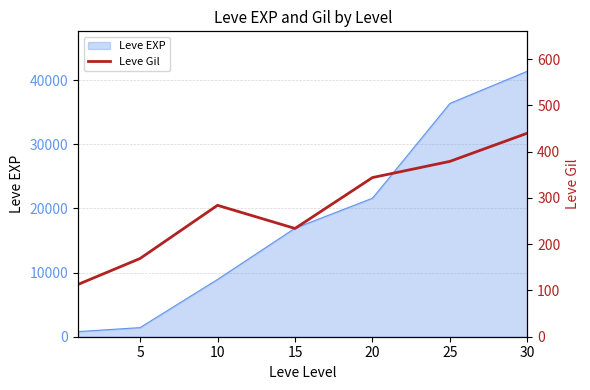

Reading left to right, transcribe all the data shown in this chart.

113	169	284	234	344	379	440